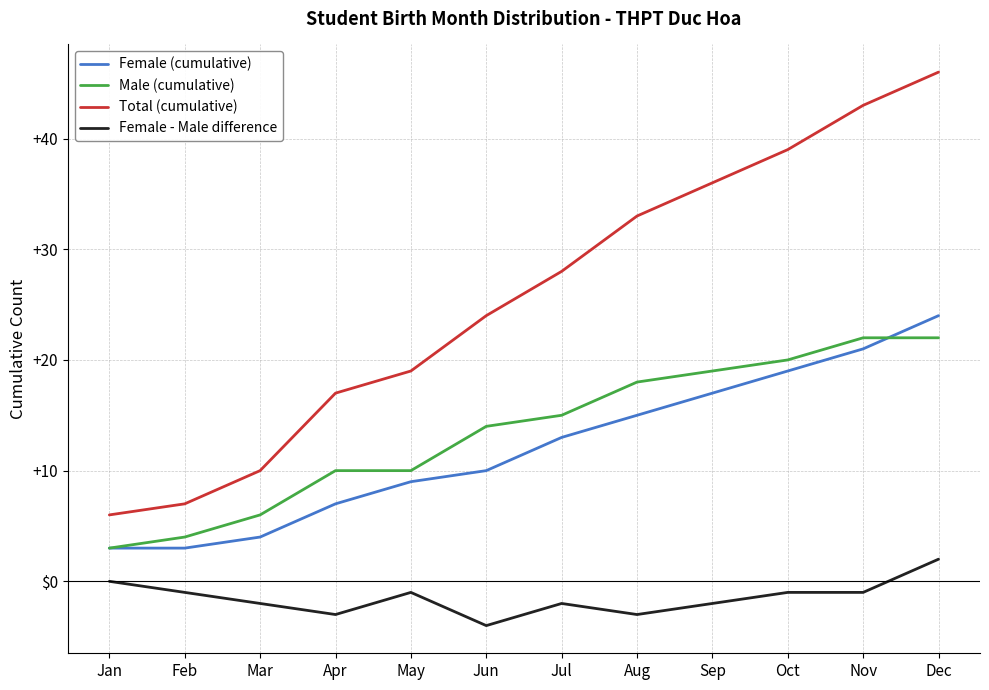

What is the difference between the Total (cumulative) values at Feb and Sep?

29